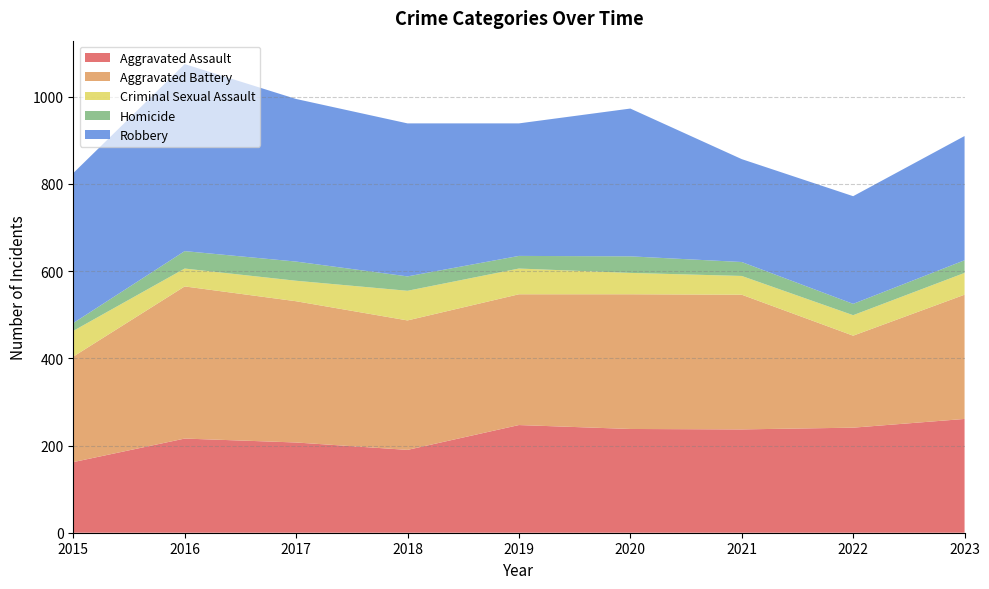

Reading left to right, extract all data points from this chart.

Aggravated Assault: 2015=162	2016=216	2017=207	2018=190	2019=247	2020=238	2021=237	2022=241	2023=261
Aggravated Battery: 2015=242	2016=349	2017=324	2018=297	2019=300	2020=309	2021=309	2022=211	2023=285
Criminal Sexual Assault: 2015=59	2016=41	2017=47	2018=68	2019=59	2020=49	2021=43	2022=47	2023=50
Homicide: 2015=18	2016=40	2017=44	2018=33	2019=29	2020=38	2021=32	2022=26	2023=29
Robbery: 2015=344	2016=429	2017=373	2018=351	2019=304	2020=339	2021=236	2022=247	2023=285